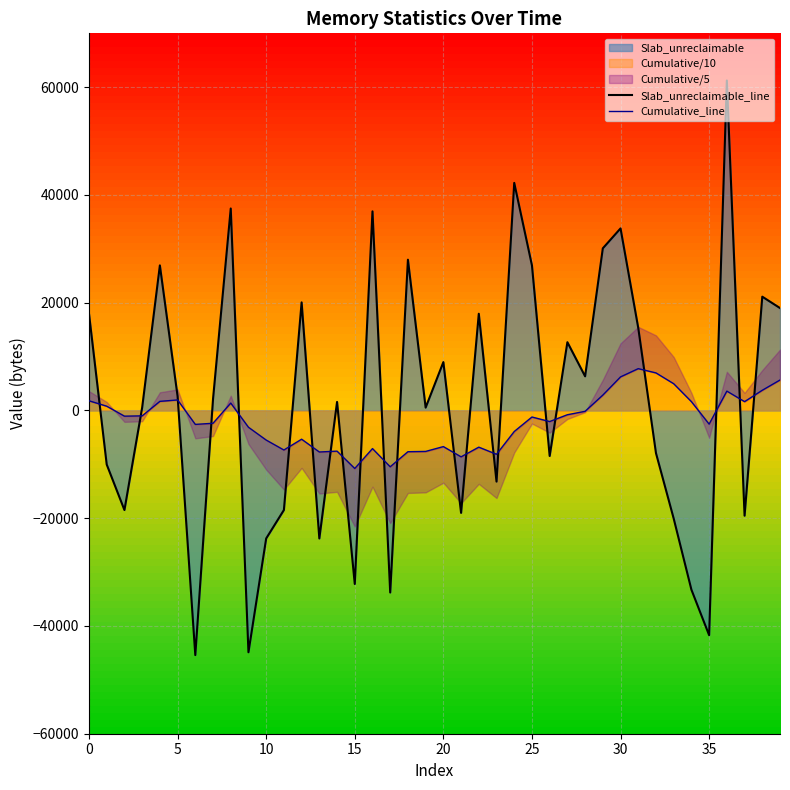

Rank the series by their maximum value, from highest to lowest.

Slab_unreclaimable_line, Cumulative_line